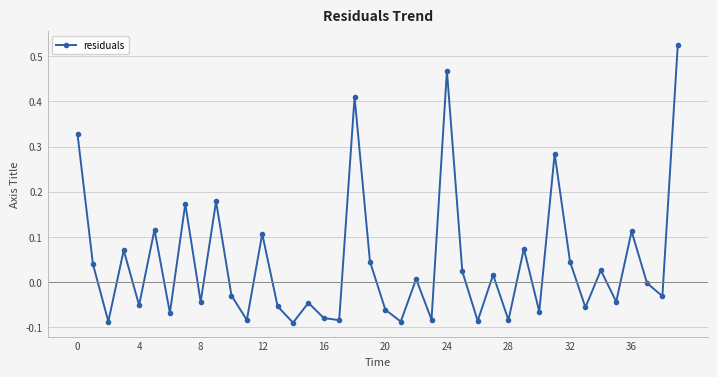

What is the sum of all values?

1.7